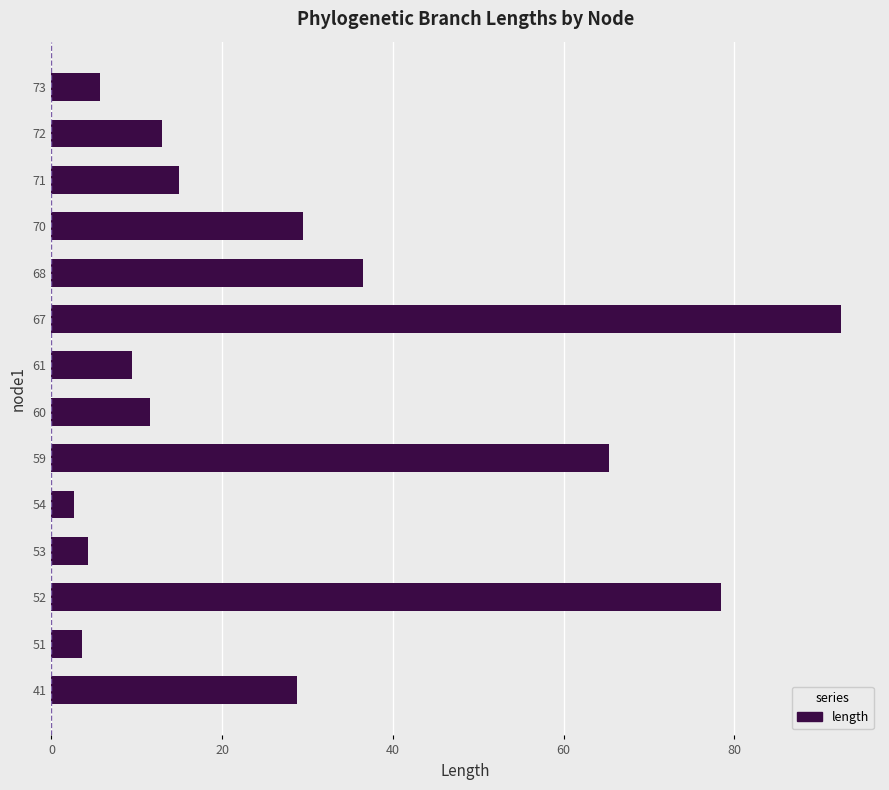

Where is the data nearest to the value 47?

68